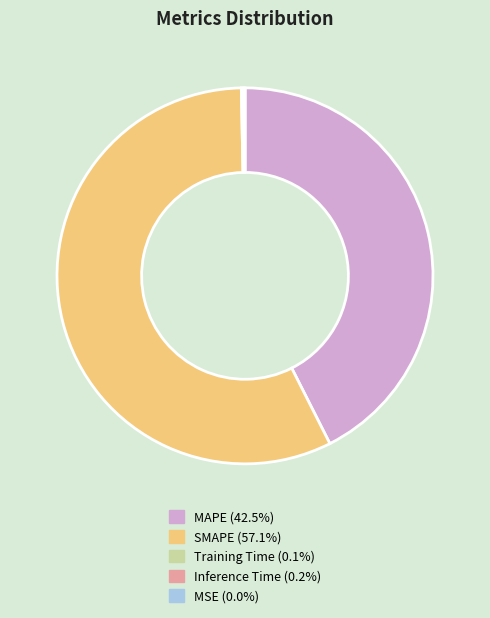

Which category has the biggest portion of the pie?

SMAPE